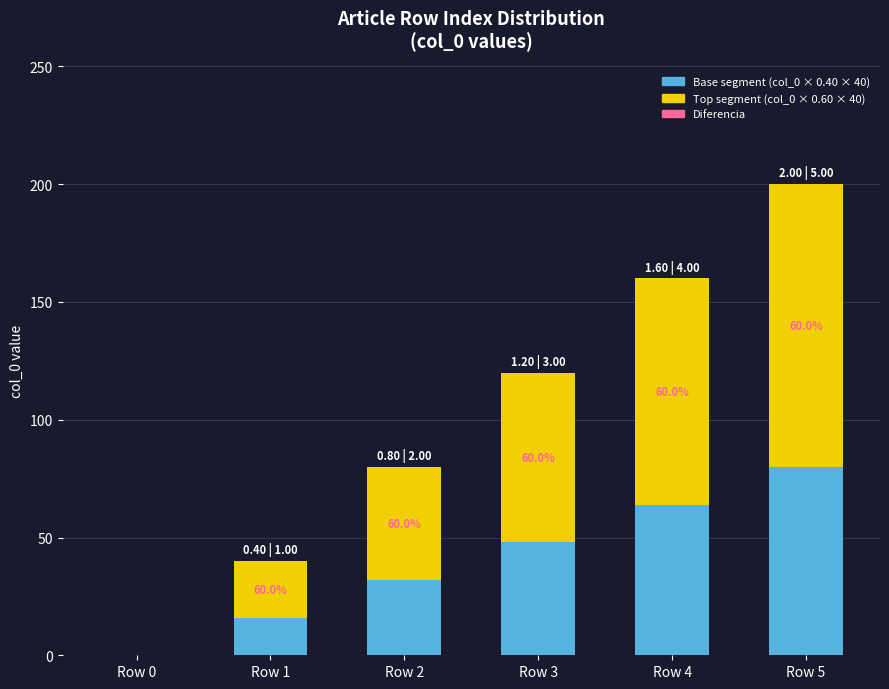

At which category is the sum across all series the highest?

Row 5